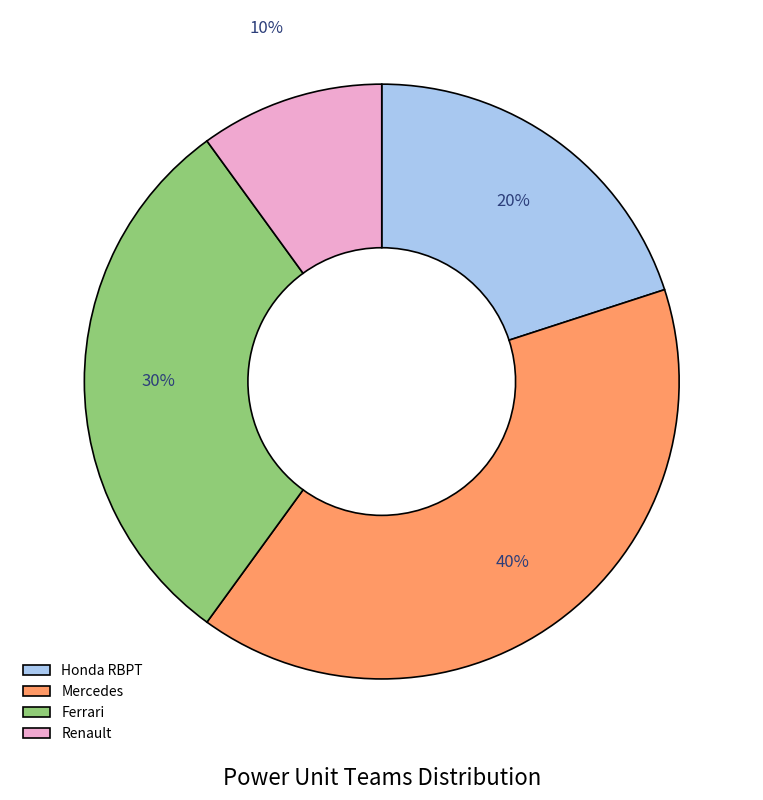

How many segments does this pie chart have?

4